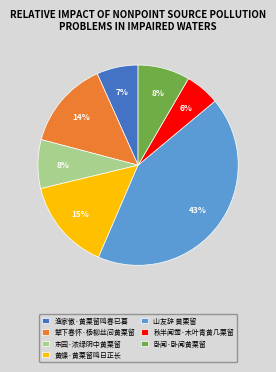

Combined, do 卧闻·卧闻黄栗留 and 秋半闻莺·木叶青黄几栗留 account for over 50%?

No